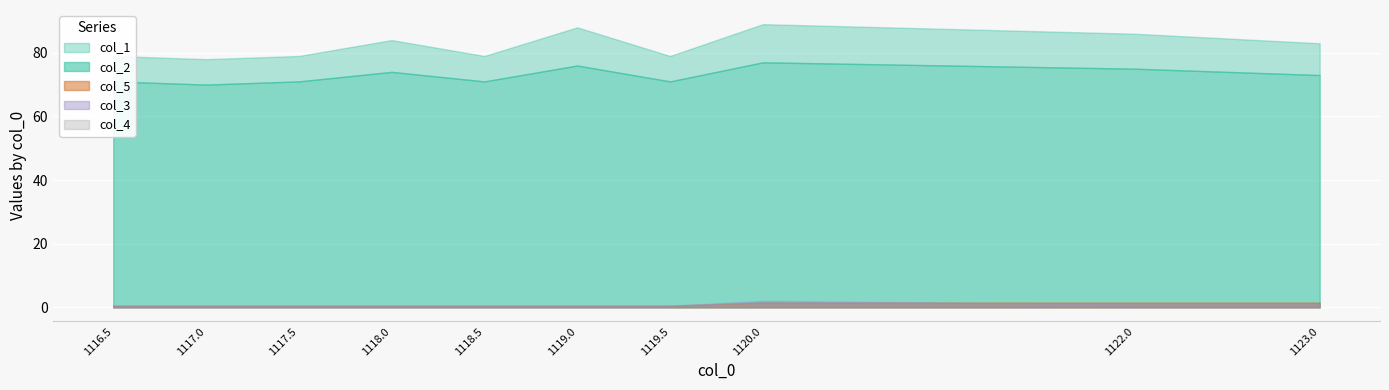

Rank the categories by col_5 value from highest to lowest.

1120.0, 1122.0, 1123.0, 1116.5, 1117.0, 1117.5, 1118.0, 1118.5, 1119.0, 1119.5